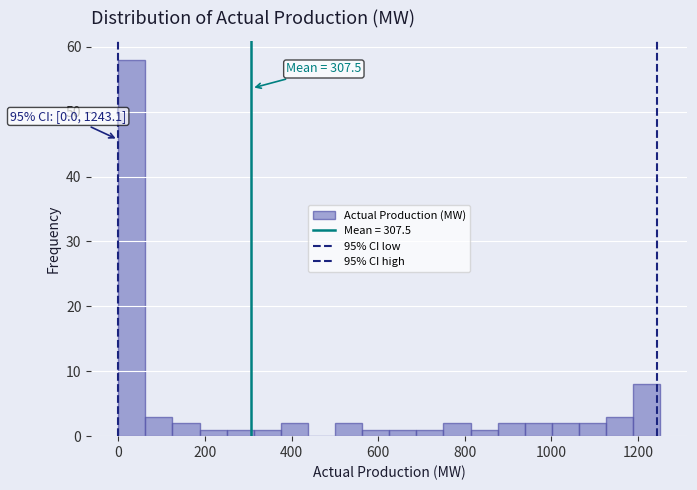

Read against the x-axis, roughly where is the centre of the tallest bar?

40